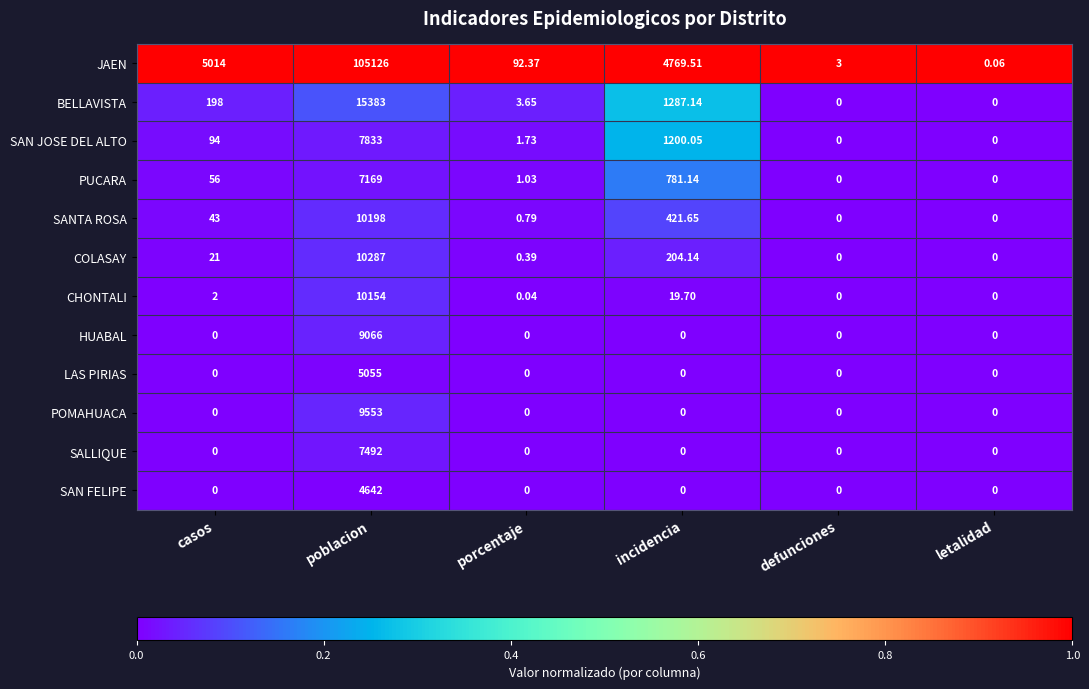

At poblacion, list the series in order from smallest to largest.

SAN FELIPE, LAS PIRIAS, PUCARA, SALLIQUE, SAN JOSE DEL ALTO, HUABAL, POMAHUACA, CHONTALI, SANTA ROSA, COLASAY, BELLAVISTA, JAEN